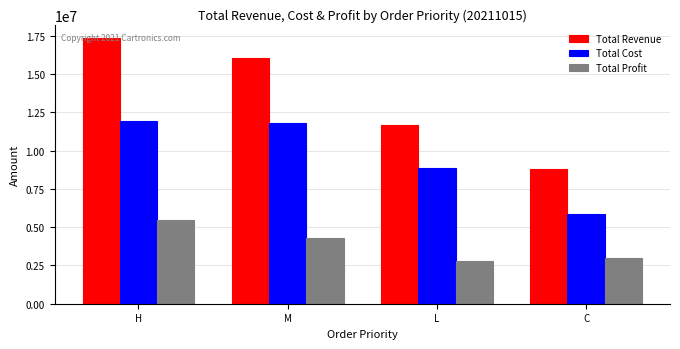

What position from the left is L?

3